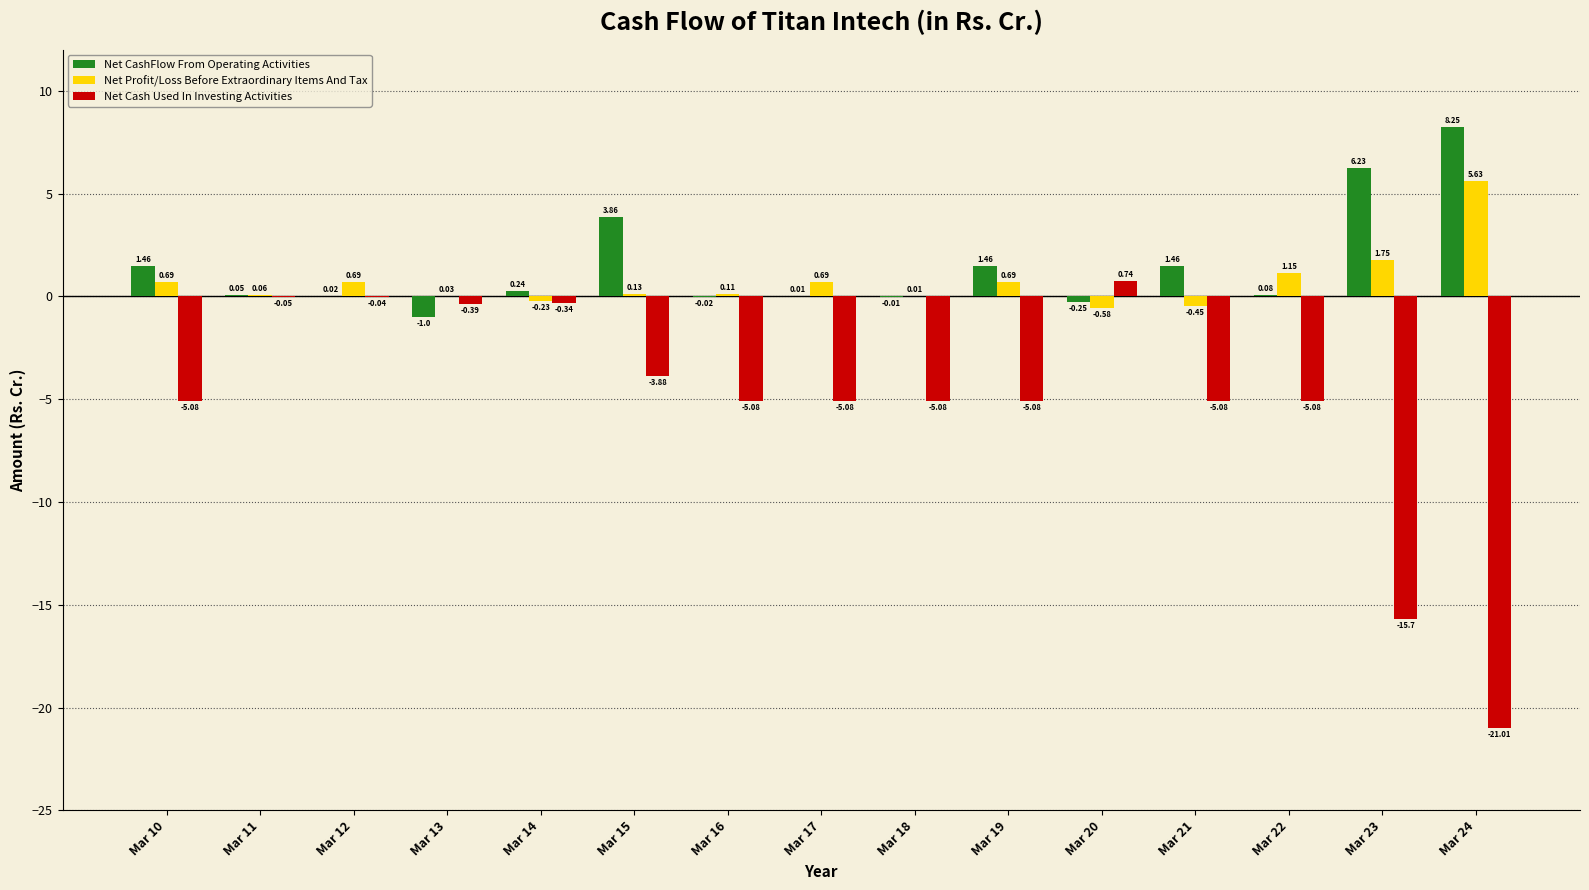

At which category is the sum across all series the highest?

Mar 12